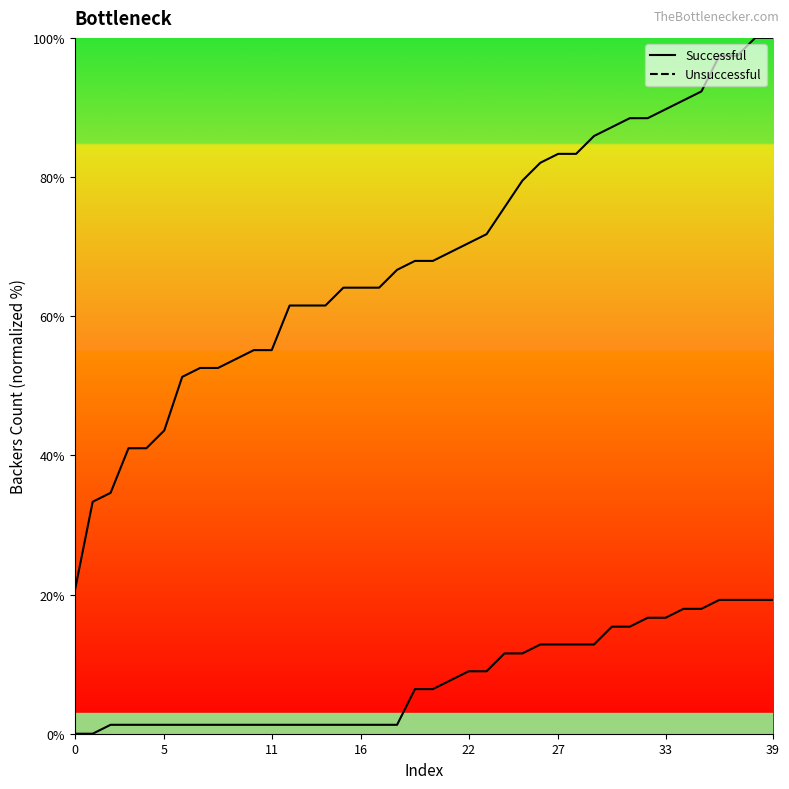

What are all the series names shown in the legend?

Successful, Unsuccessful